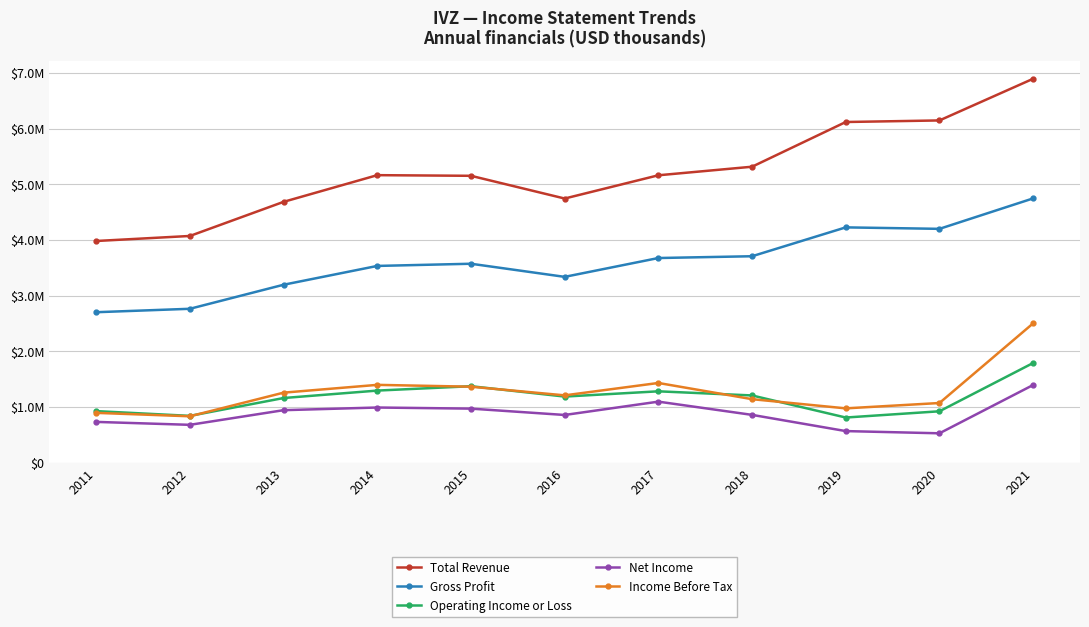

Reading right to left, what are all the values shown in this chart?

Total Revenue: 2021=6894500	2020=6145600	2019=6117400	2018=5314100	2017=5160300	2016=4742600	2015=5150900	2014=5162500	2013=4683100	2012=4070100	2011=3979700
Gross Profit: 2021=4745200	2020=4198000	2019=4224400	2018=3705900	2017=3673800	2016=3335400	2015=3571000	2014=3531800	2013=3193900	2012=2761900	2011=2700300
Operating Income or Loss: 2021=1788200	2020=920400	2019=808200	2018=1204900	2017=1279100	2016=1184600	2015=1370900	2014=1292300	2013=1158700	2012=838000	2011=923500
Net Income: 2021=1393000	2020=524800	2019=564700	2018=855900	2017=1093600	2016=854200	2015=968100	2014=988100	2013=940300	2012=677100	2011=729700
Income Before Tax: 2021=2500500	2020=1069100	2019=972900	2018=1138100	2017=1429200	2016=1206600	2015=1362100	2014=1395100	2013=1255200	2012=830600	2011=892100